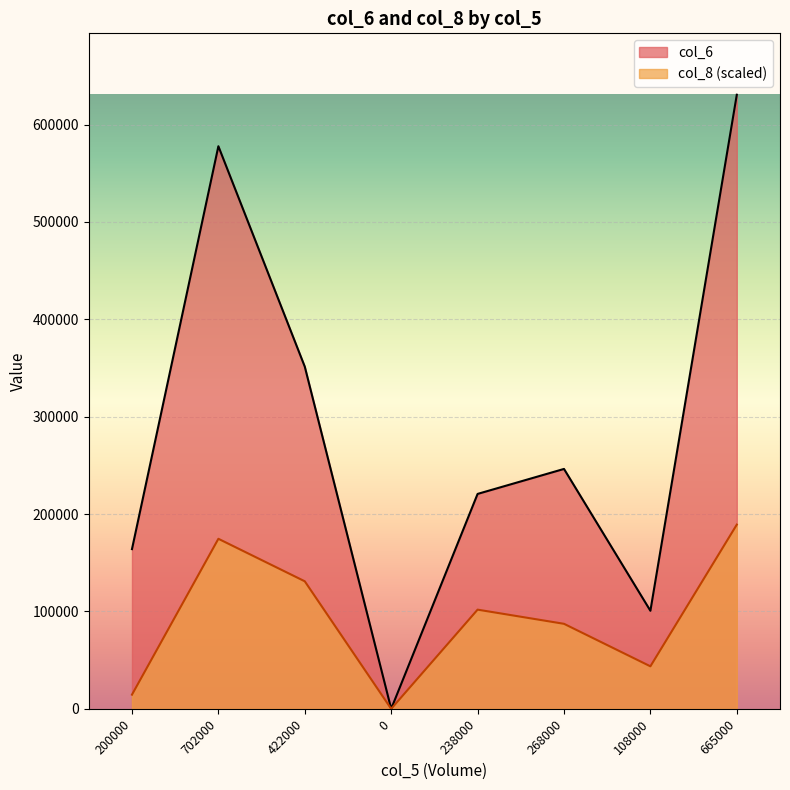

Rank the categories by col_6 value from highest to lowest.

665000, 702000, 422000, 268000, 238000, 200000, 108000, 0